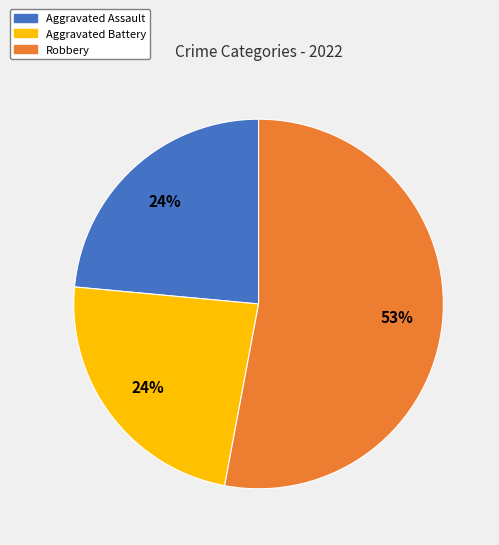

To the nearest percent, what percentage of the pie is Aggravated Assault?

24%